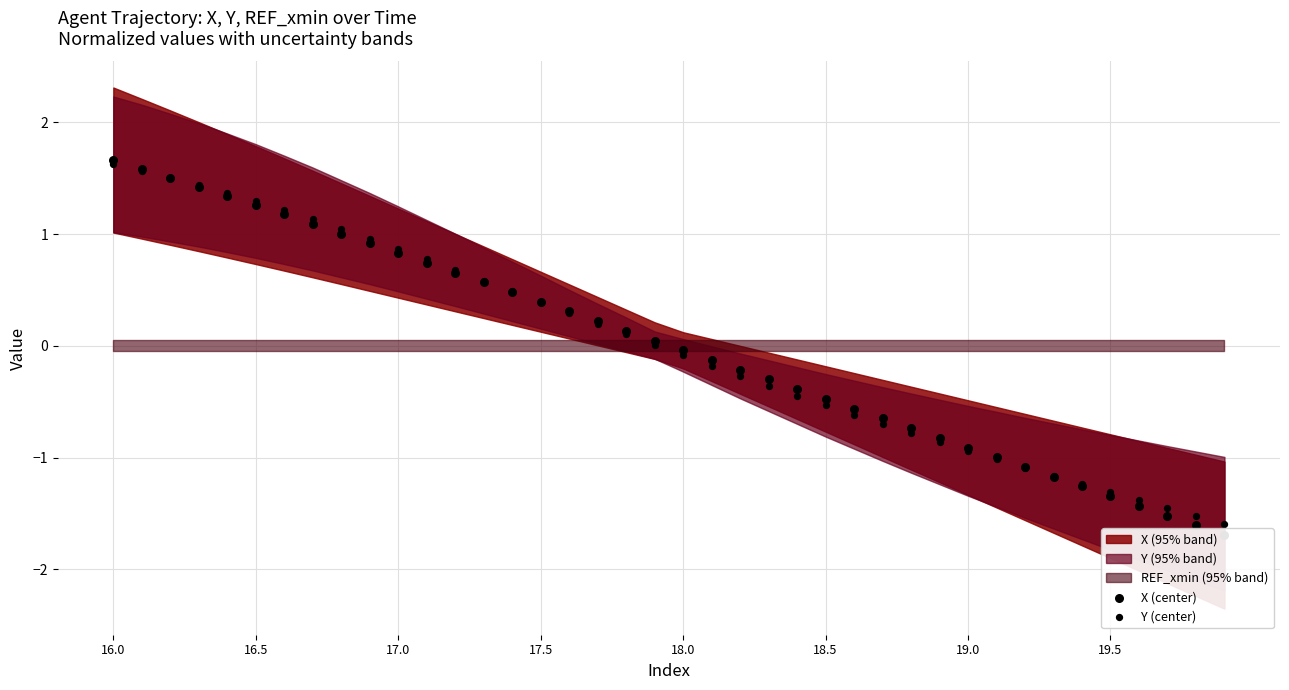

Which series has the widest spread of Y values?

X (center)